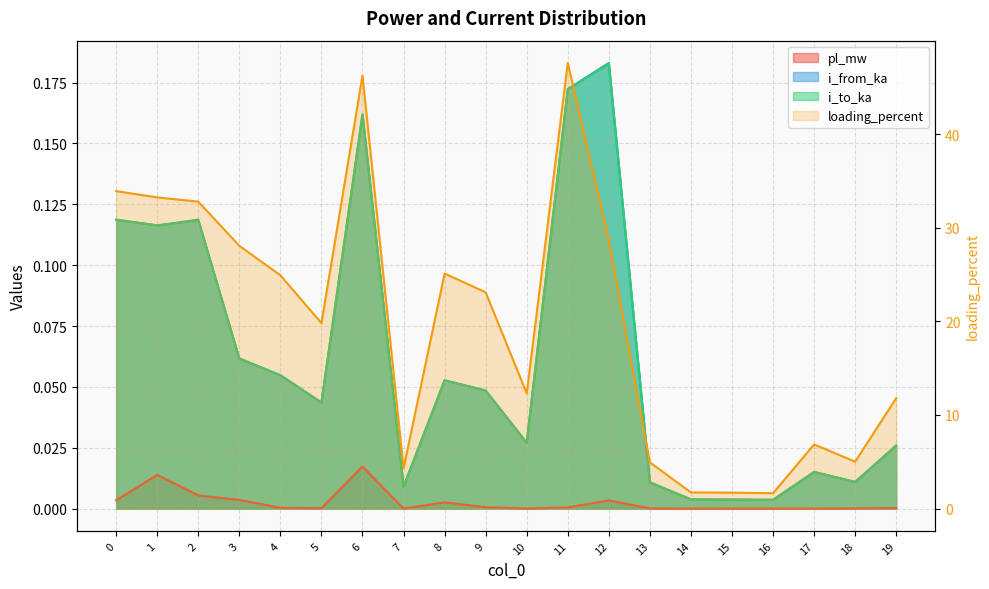

What is the spread (max minus min) of values at 6?

46.2